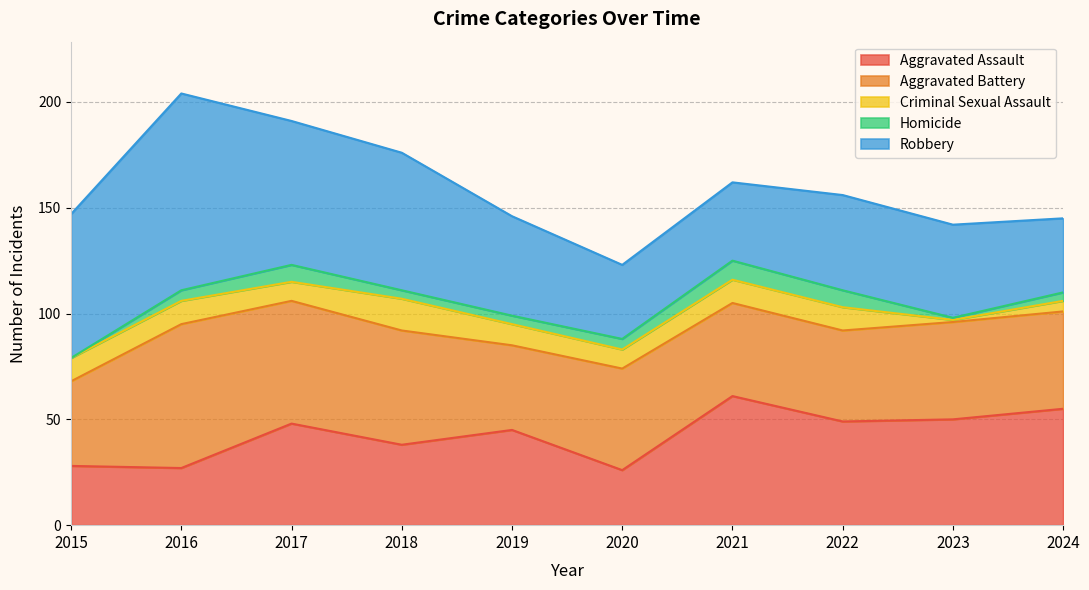

Is it true that Aggravated Assault equals 87 at 2022?

False